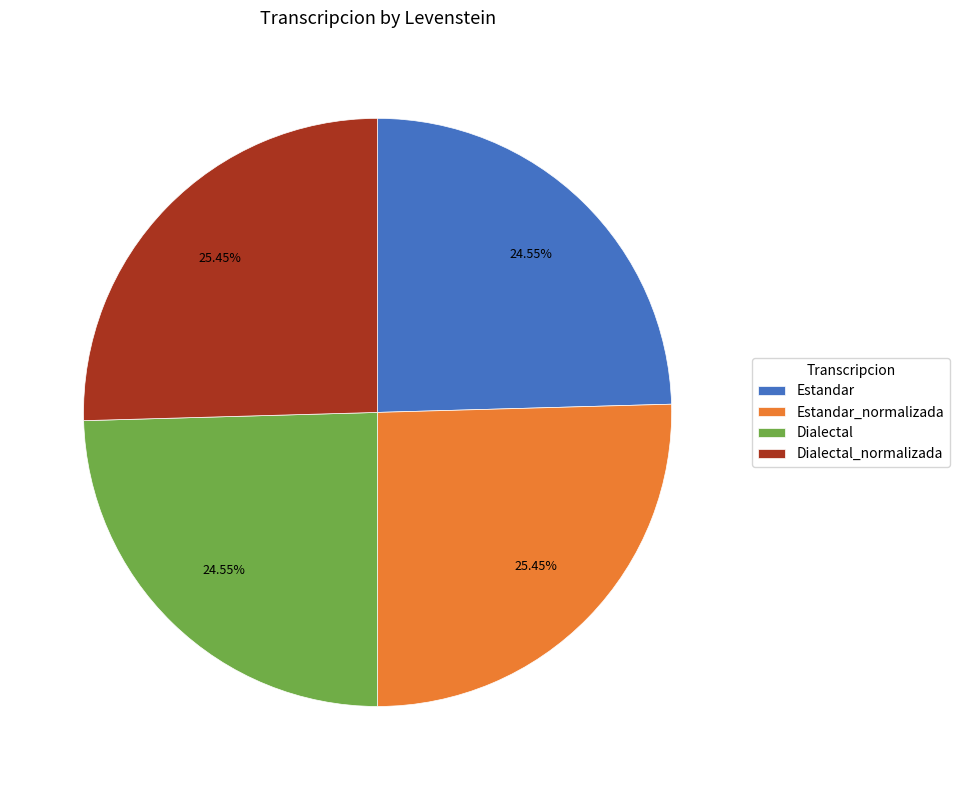

Is there any slice that represents more than half of the pie?

No